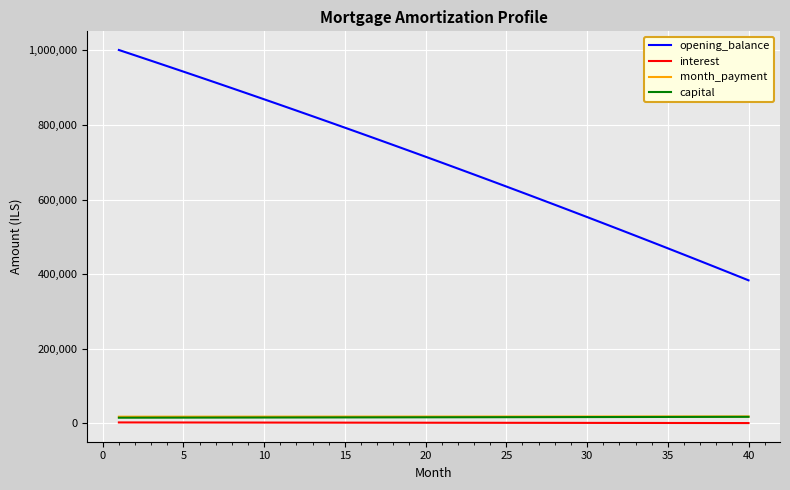

Which series has the largest total across all categories?

opening_balance